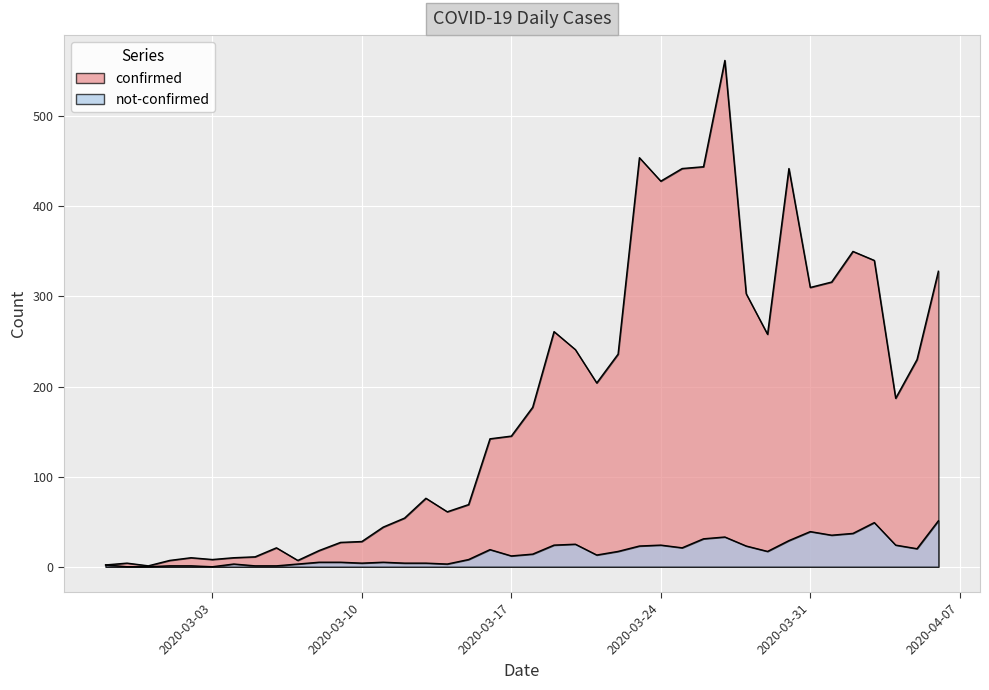

The value of confirmed at 2020-04-02 is 350. True or false?

True